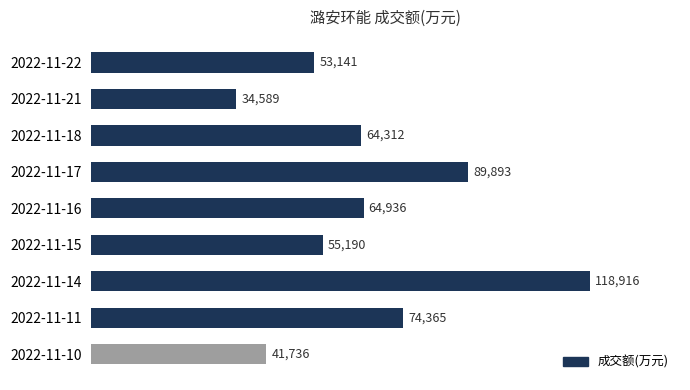

The chart shows a value of 64936 at 2022-11-16. True or false?

True